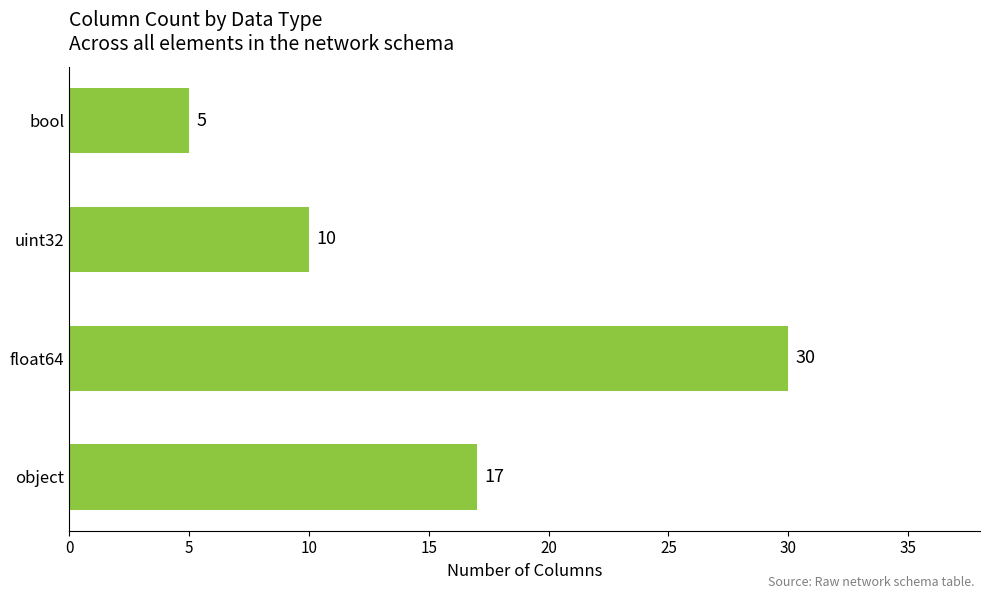

The value at object is 17. True or false?

True